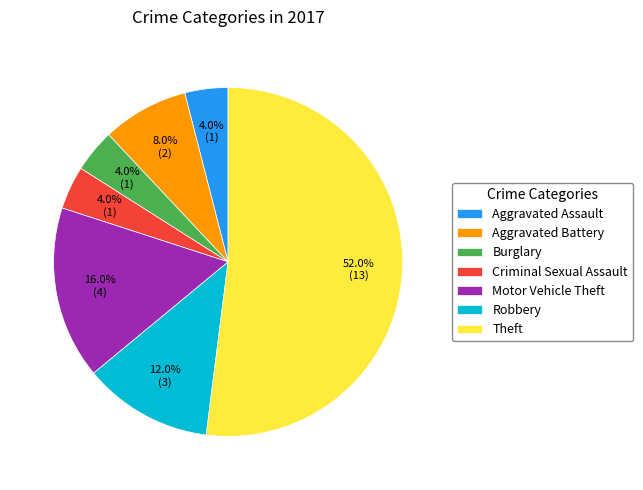

To the nearest percent, what is the difference between the largest and smallest slice percentages?

48%